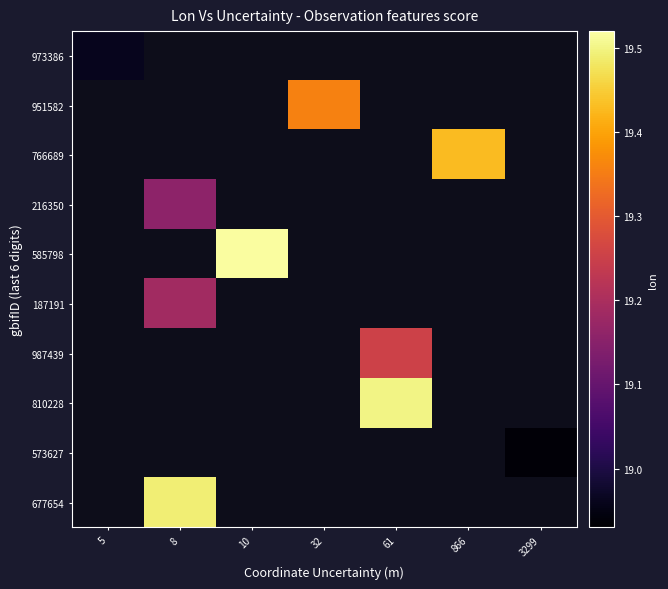

Reading left to right, extract all data points from this chart.

973386: 5=19.0	8=0.0	10=0.0	32=0.0	61=0.0	866=0.0	3299=0.0
951582: 5=0.0	8=0.0	10=0.0	32=19.4	61=0.0	866=0.0	3299=0.0
766689: 5=0.0	8=0.0	10=0.0	32=0.0	61=0.0	866=19.4	3299=0.0
216350: 5=0.0	8=19.2	10=0.0	32=0.0	61=0.0	866=0.0	3299=0.0
585798: 5=0.0	8=0.0	10=19.5	32=0.0	61=0.0	866=0.0	3299=0.0
187191: 5=0.0	8=19.2	10=0.0	32=0.0	61=0.0	866=0.0	3299=0.0
987439: 5=0.0	8=0.0	10=0.0	32=0.0	61=19.3	866=0.0	3299=0.0
810228: 5=0.0	8=0.0	10=0.0	32=0.0	61=19.5	866=0.0	3299=0.0
573627: 5=0.0	8=0.0	10=0.0	32=0.0	61=0.0	866=0.0	3299=18.9
677654: 5=0.0	8=19.5	10=0.0	32=0.0	61=0.0	866=0.0	3299=0.0